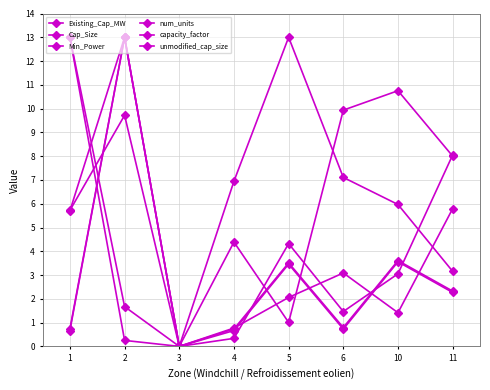

Is it true that Min_Power equals 0.2 at 2?

False